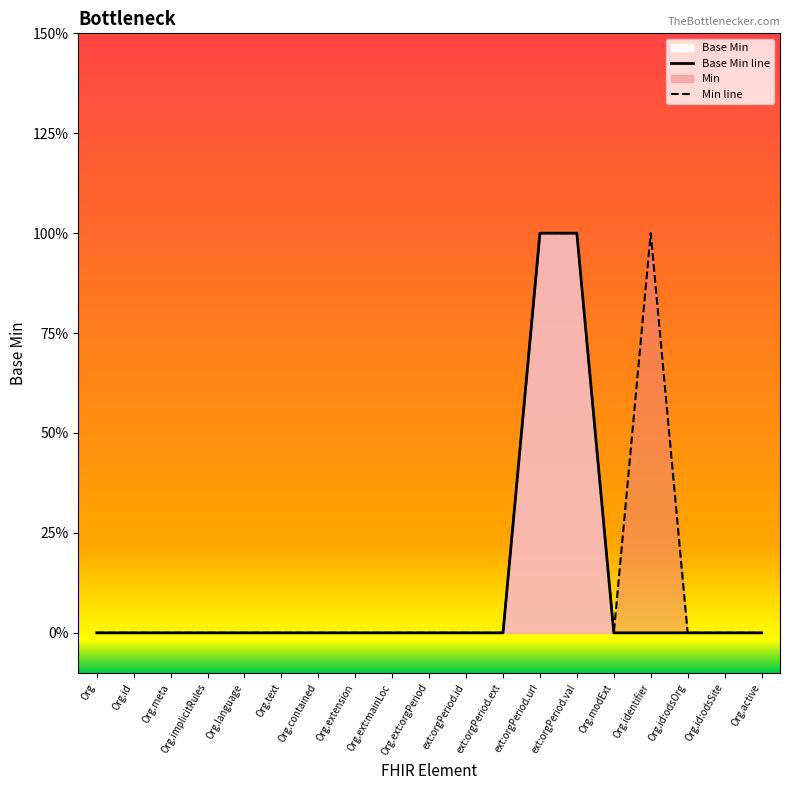

Reading left to right, transcribe all the data shown in this chart.

Base Min line: Org=0	Org.id=0	Org.meta=0	Org.implicitRules=0	Org.language=0	Org.text=0	Org.contained=0	Org.extension=0	Org.ext:mainLoc=0	Org.ext:orgPeriod=0	ext:orgPeriod.id=0	ext:orgPeriod.ext=0	ext:orgPeriod.url=1	ext:orgPeriod.val=1	Org.modExt=0	Org.identifier=0	Org.id:odsOrg=0	Org.id:odsSite=0	Org.active=0
Min line: Org=0	Org.id=0	Org.meta=0	Org.implicitRules=0	Org.language=0	Org.text=0	Org.contained=0	Org.extension=0	Org.ext:mainLoc=0	Org.ext:orgPeriod=0	ext:orgPeriod.id=0	ext:orgPeriod.ext=0	ext:orgPeriod.url=1	ext:orgPeriod.val=1	Org.modExt=0	Org.identifier=1	Org.id:odsOrg=0	Org.id:odsSite=0	Org.active=0